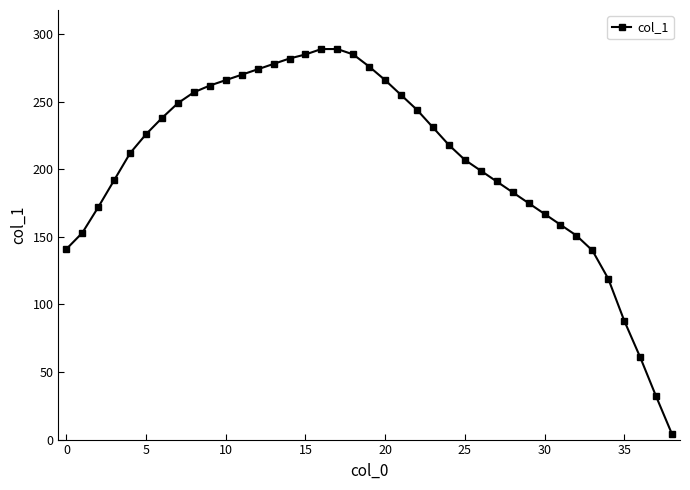

What is the value of the 8th point from the left?

249